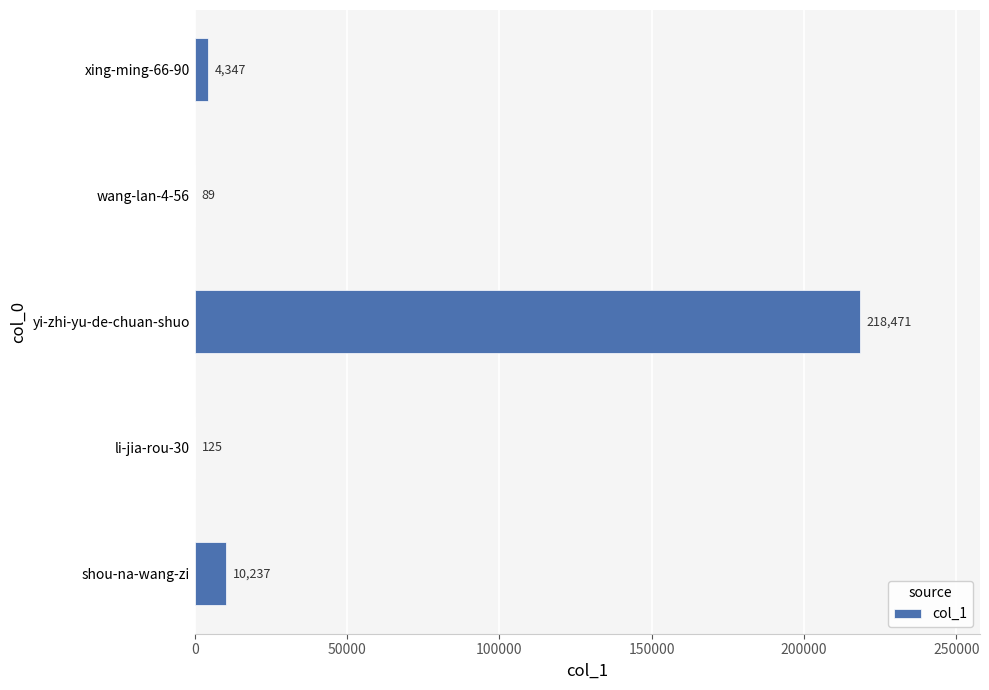

Count the number of categories in the chart.

5